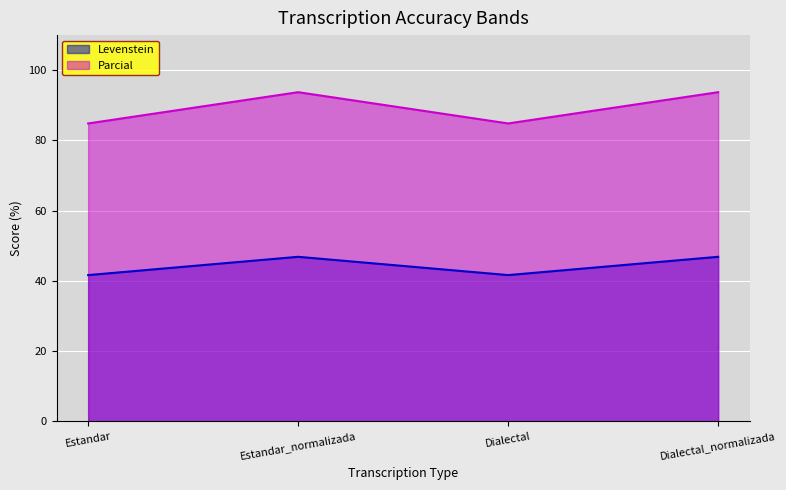

How many interior local peaks does the Parcial series have?

1